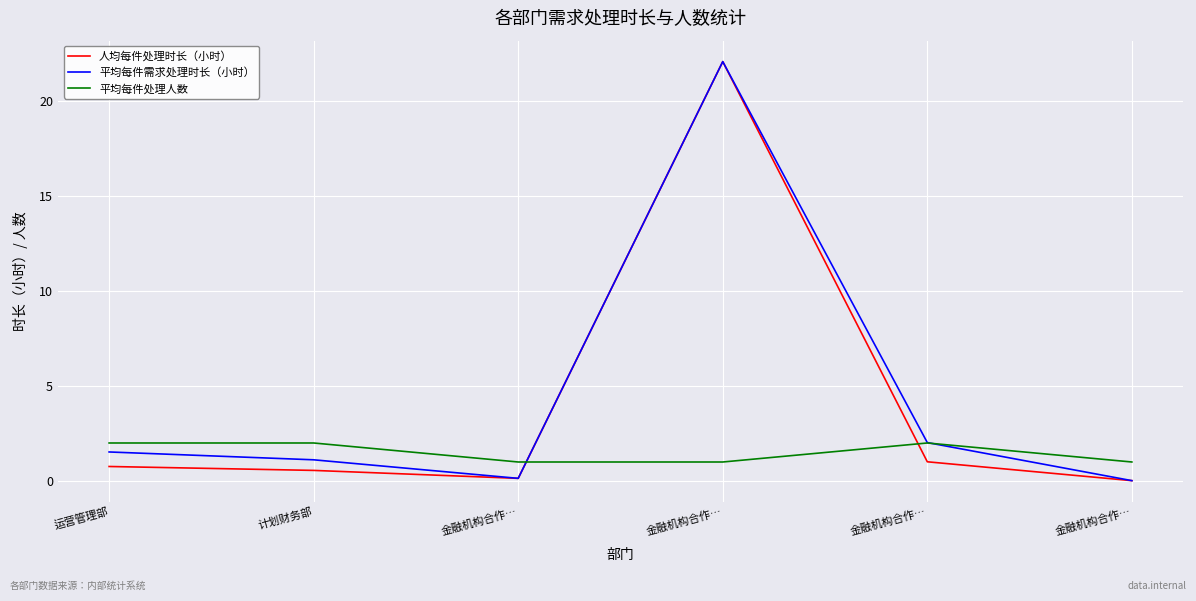

At which label does 人均每件处理时长（小时） reach its peak?

金融机构合作…